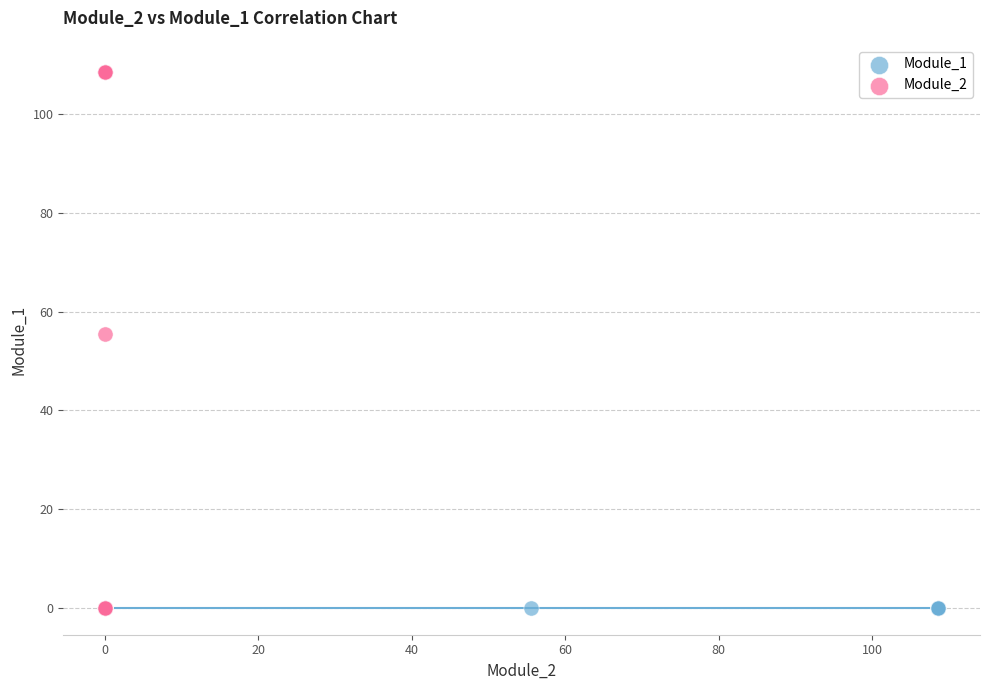

Which series reaches the maximum Y coordinate?

Module_2